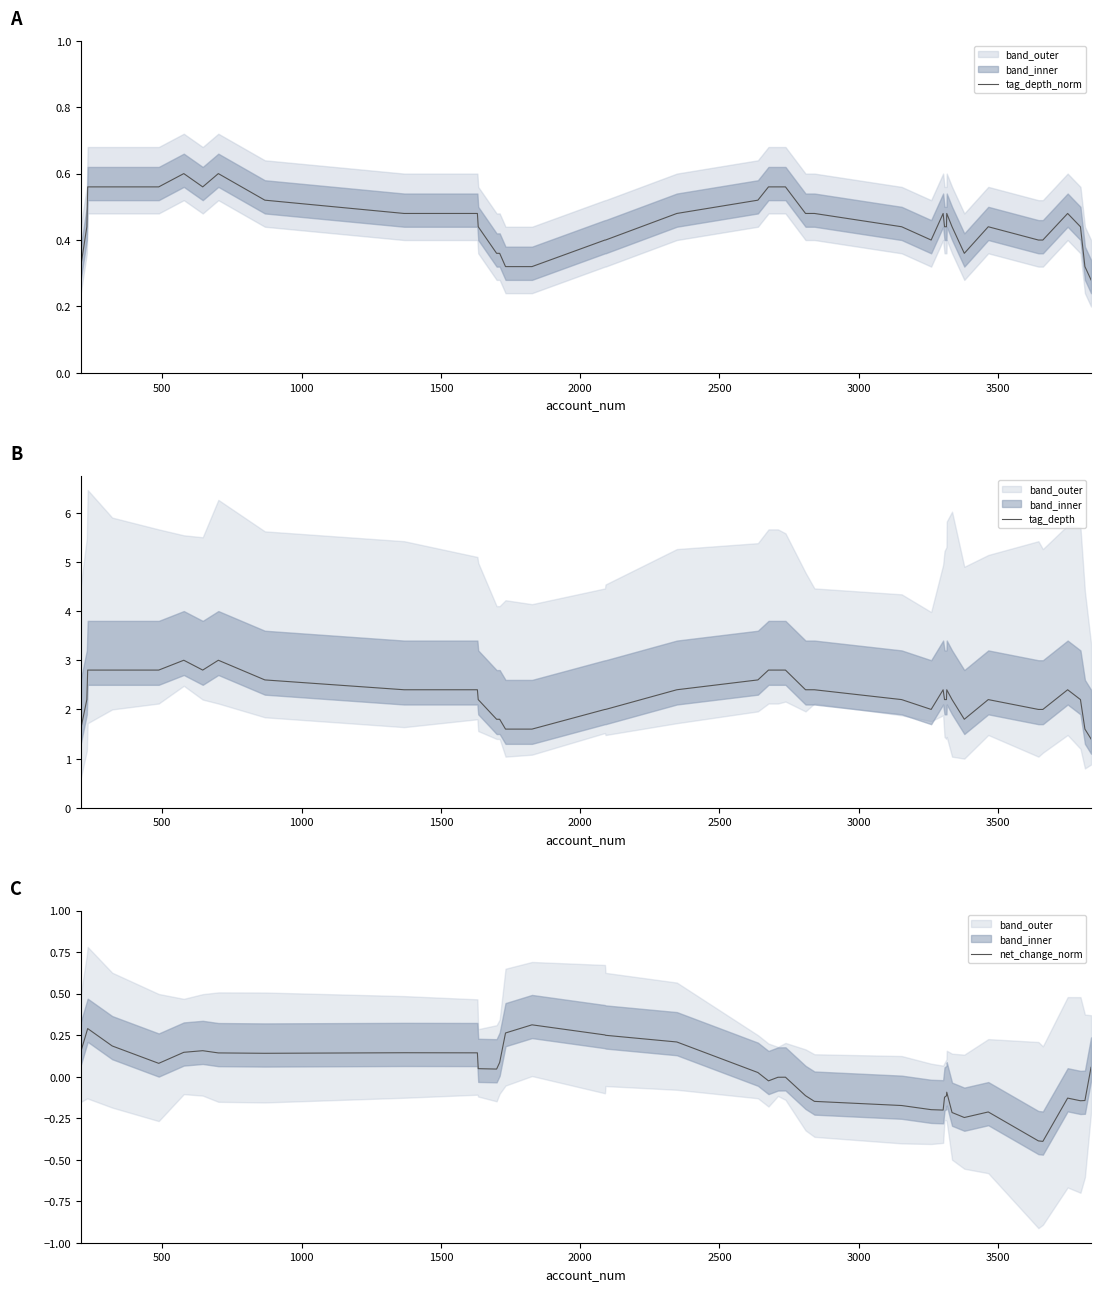

What is the maximum value for tag_depth?

3.0